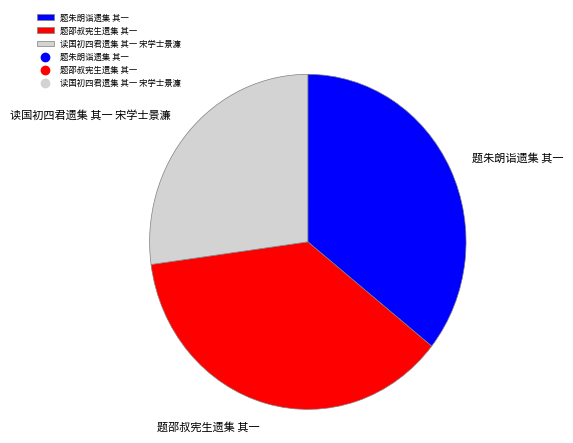

To the nearest percent, what is the combined percentage of 读国初四君遗集 其一 宋学士景濂 and 题朱朗诣遗集 其一?

63%